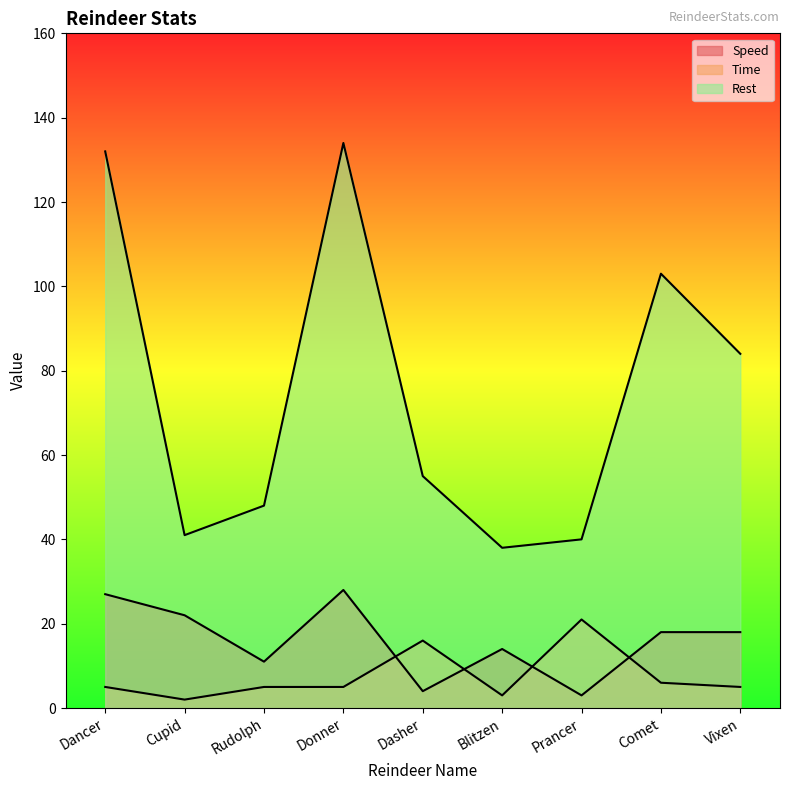

How many values in the Speed series exceed 18?

3